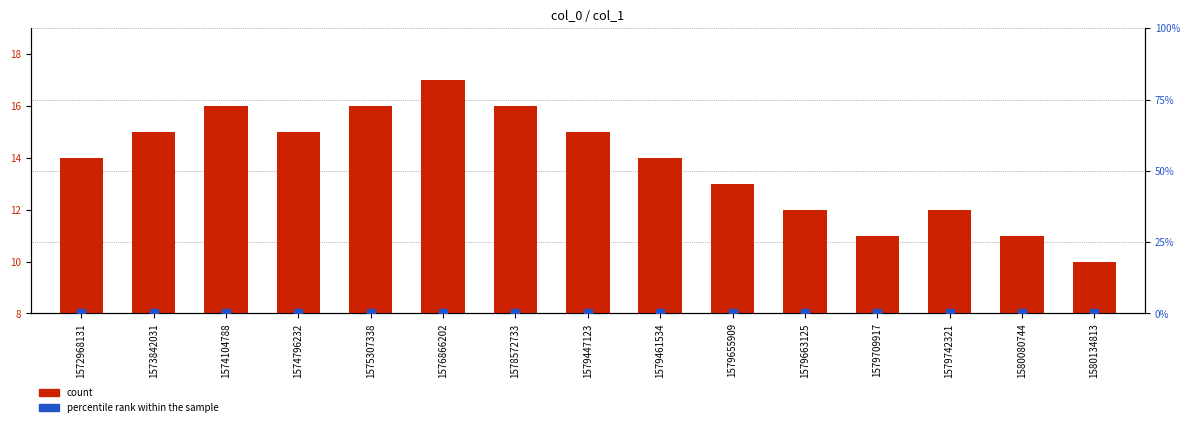

Is the value of count at 1580080744 greater than the value of percentile rank within the sample at 1575307338?

Yes